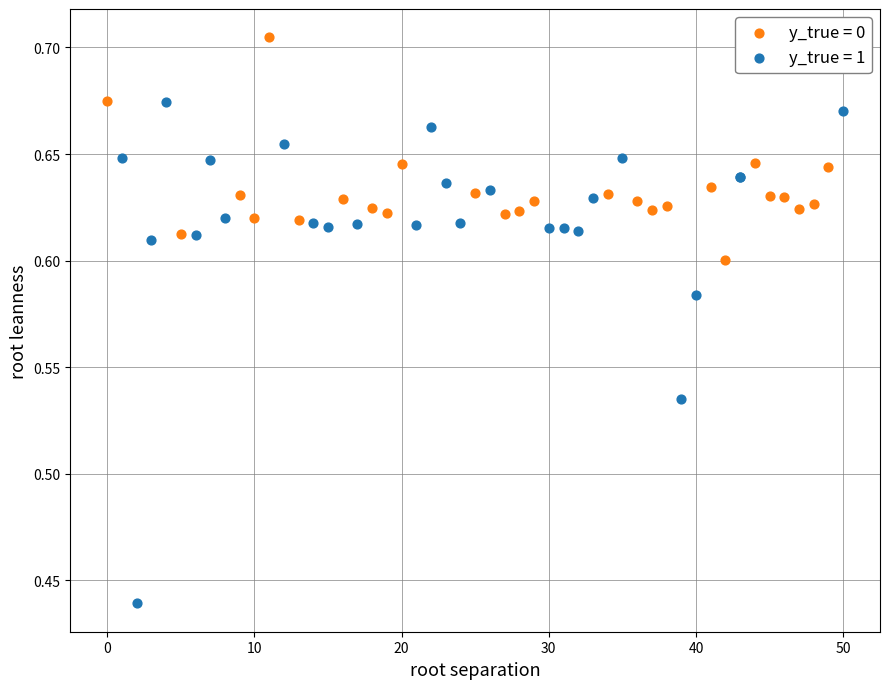

What are all the series names shown in the legend?

y_true = 0, y_true = 1